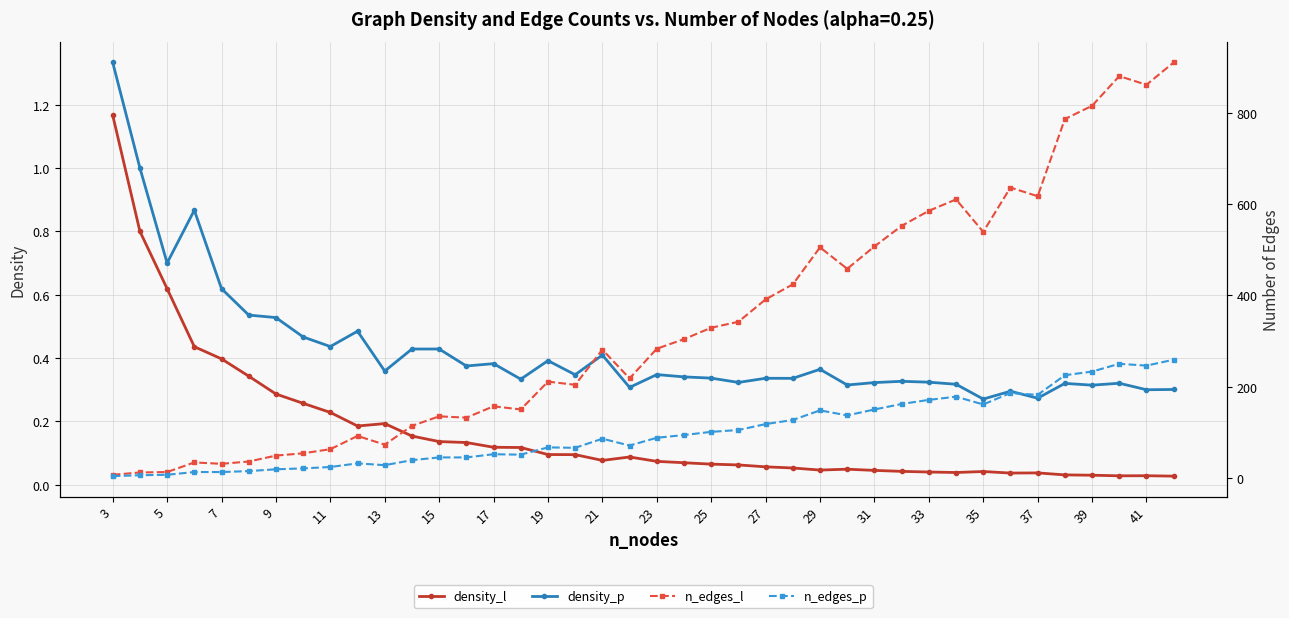

Is the value of density_l at 39 greater than the value of density_p at 25?

No